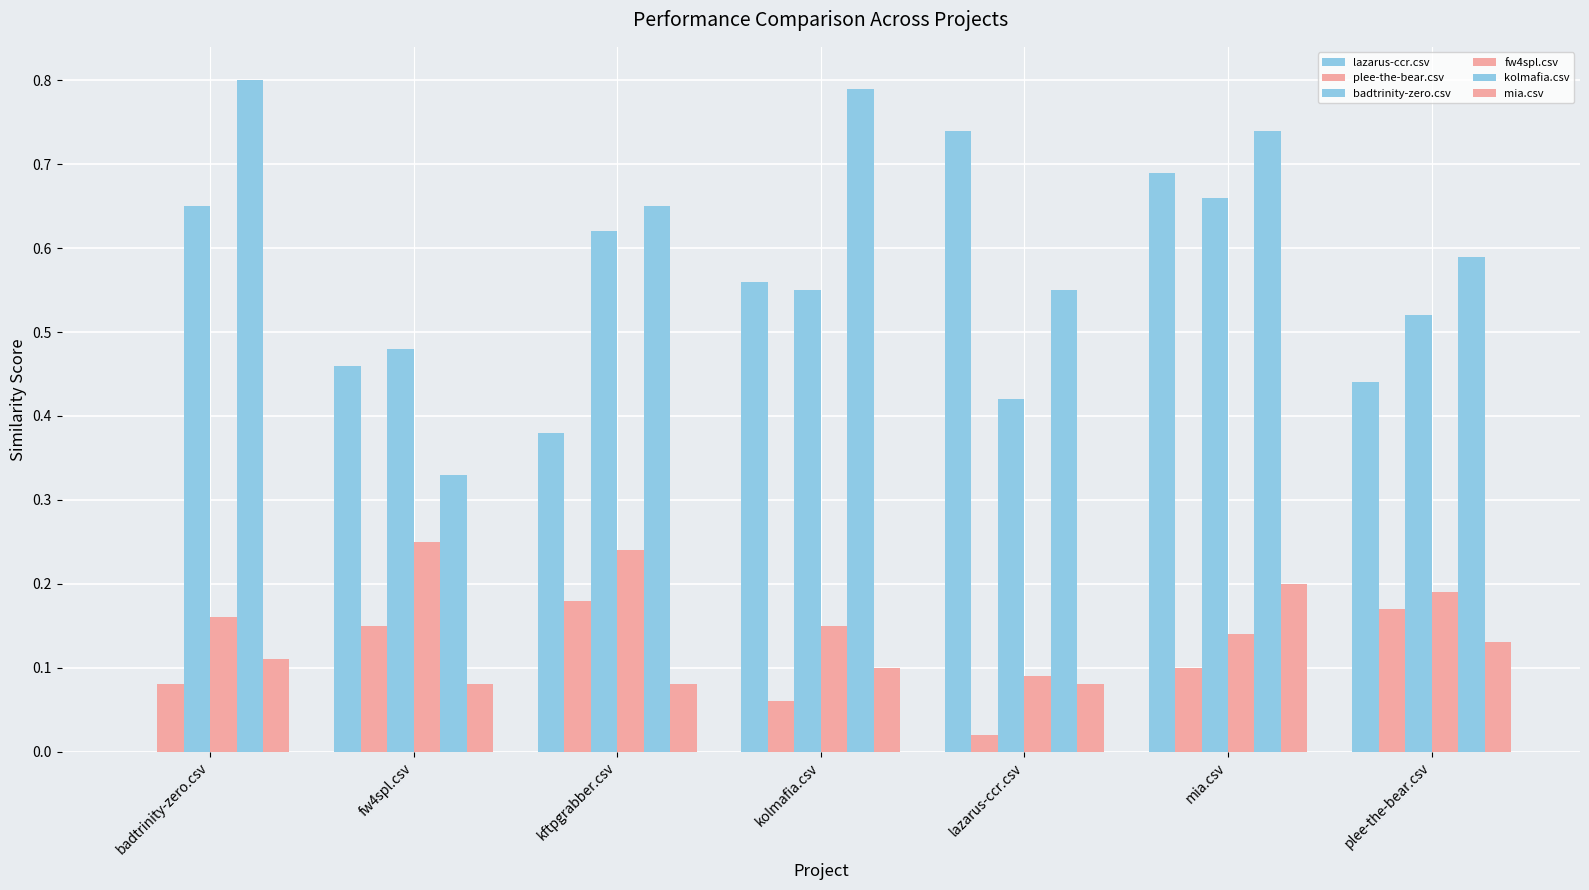

Between kolmafia.csv and plee-the-bear.csv, which series saw the biggest shift?

kolmafia.csv